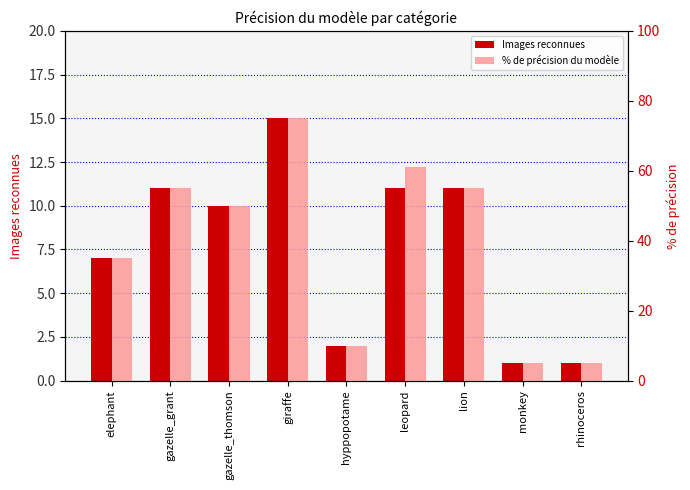

How many bars are there in total?

18